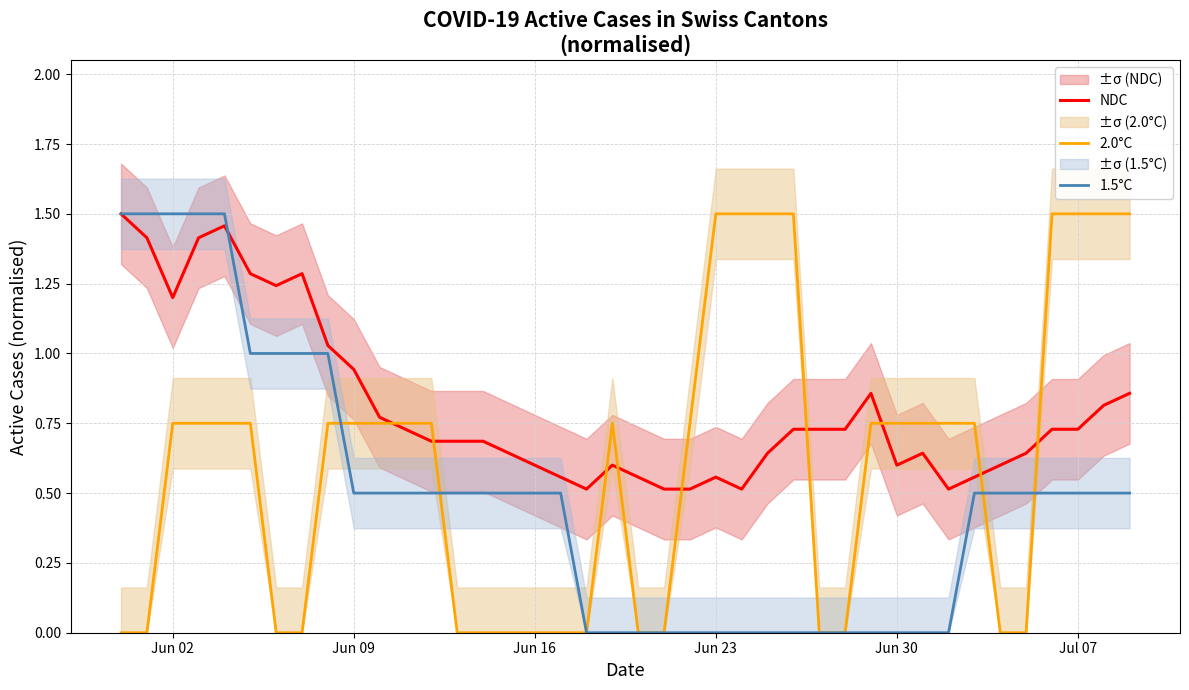

What is the difference between the maximum and minimum values in the 1.5°C series?

1.5